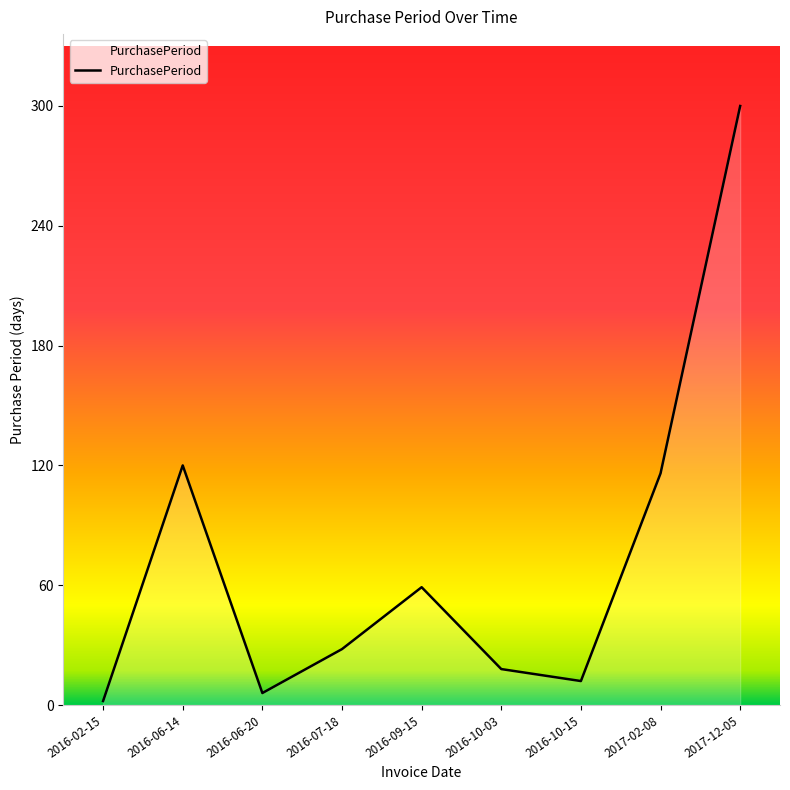

What is the maximum value shown in the chart?

300